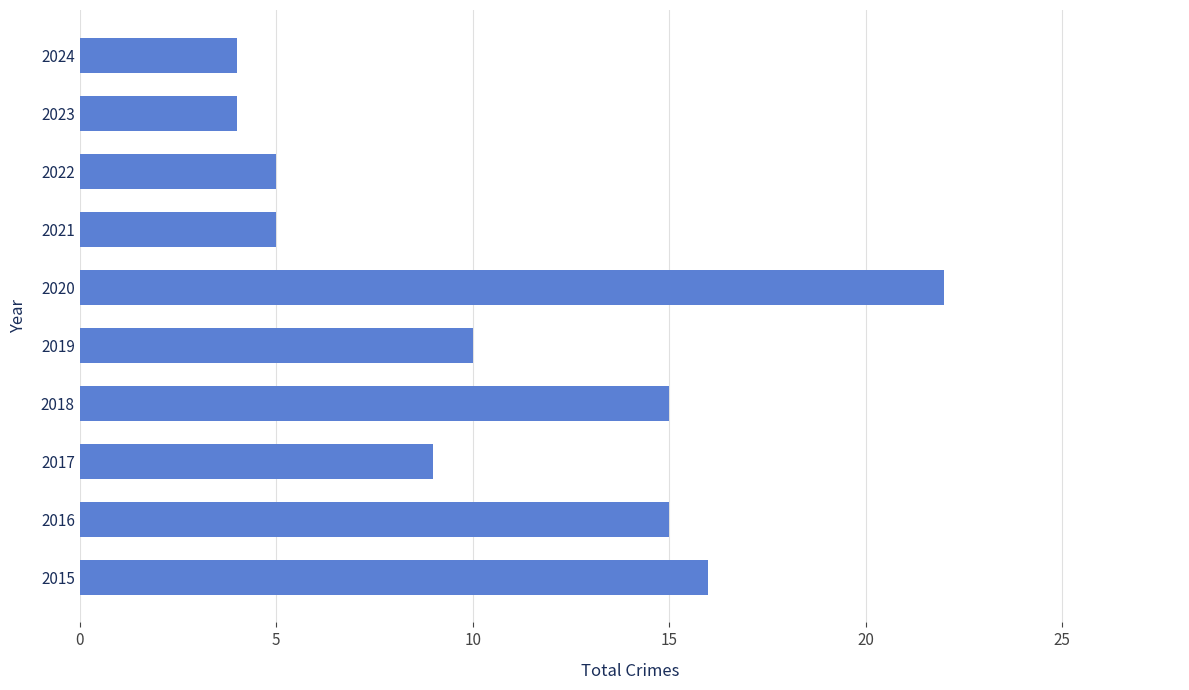

What is the difference between the maximum and minimum values?

18